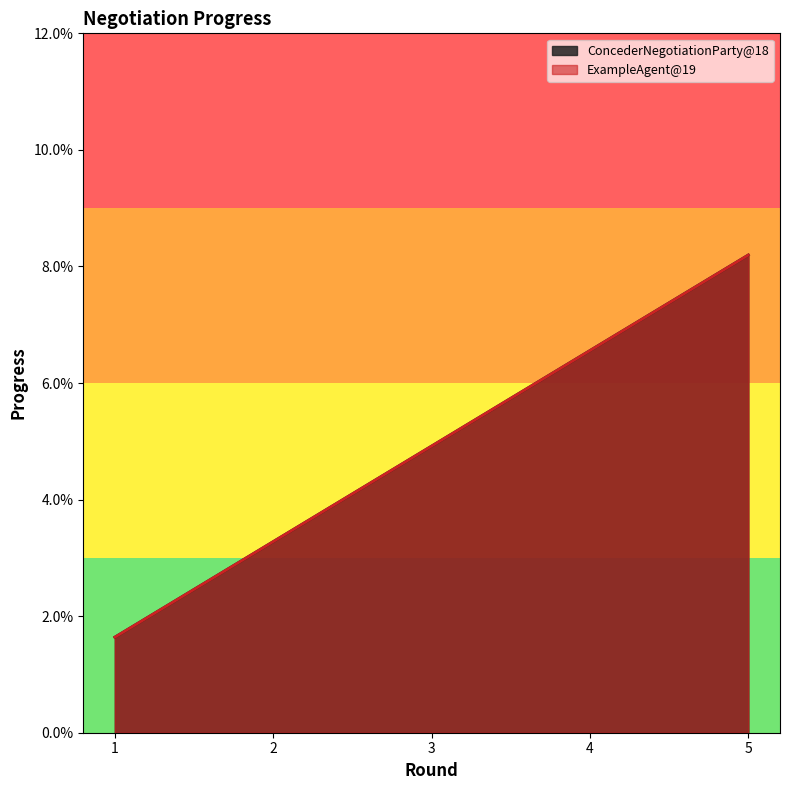

At which category does the chart reach its minimum across all series?

1